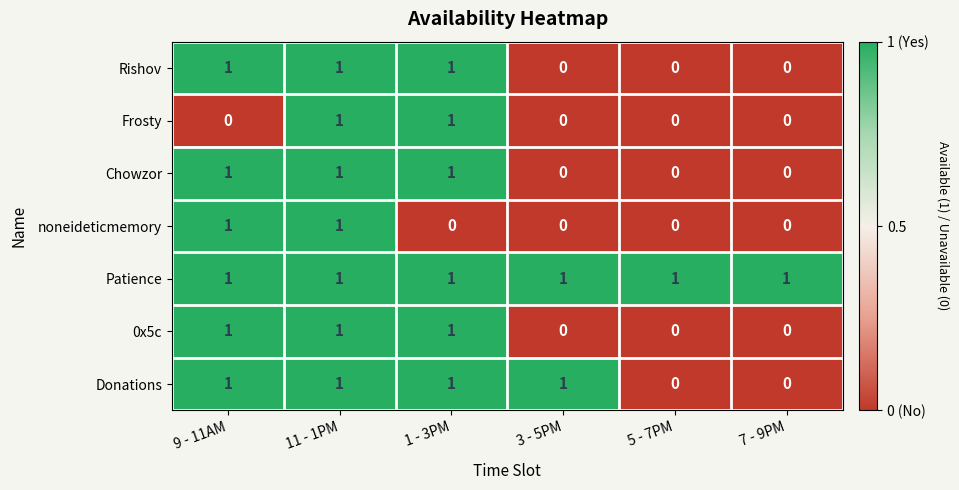

The value of Patience at 11 - 1PM is 0. True or false?

False